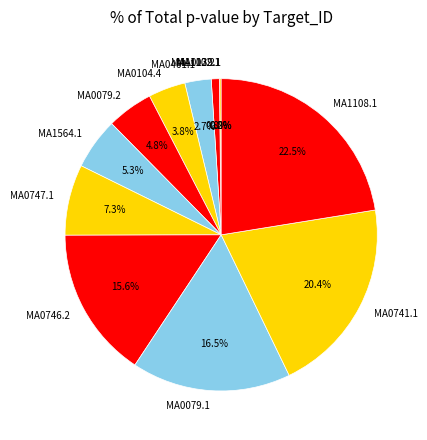

To the nearest percent, what percentage of the pie is MA0079.2?

5%